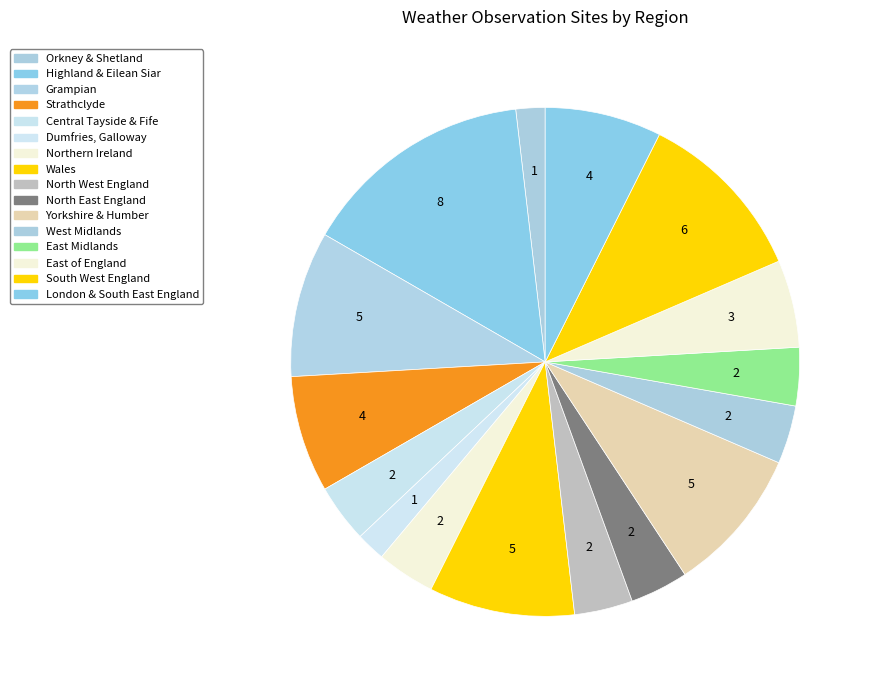

Count the number of slices in the pie.

16